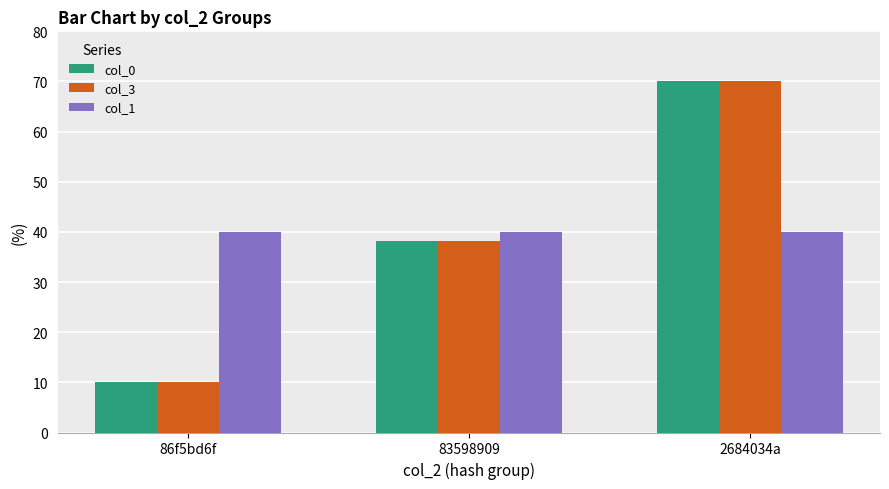

What are all the series names shown in the legend?

col_0, col_3, col_1